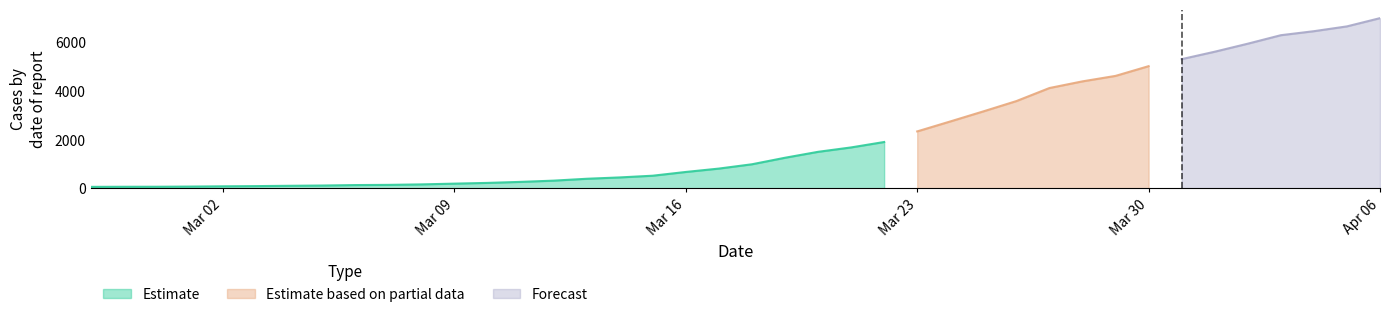

What is the ratio of the value at 2020-04-01 to the value at 2020-03-17?

6.9